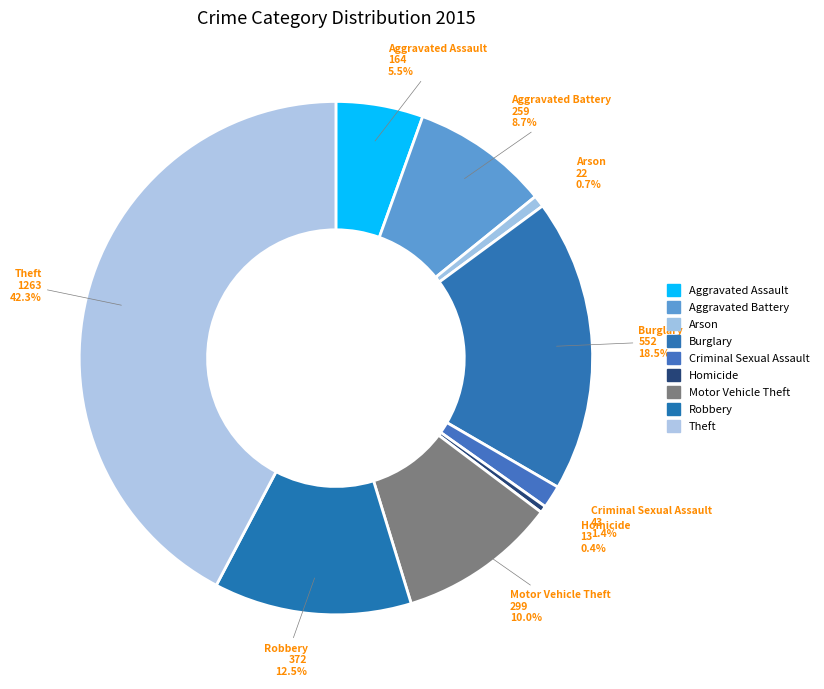

To the nearest percent, what is the difference between the largest and smallest slice percentages?

42%